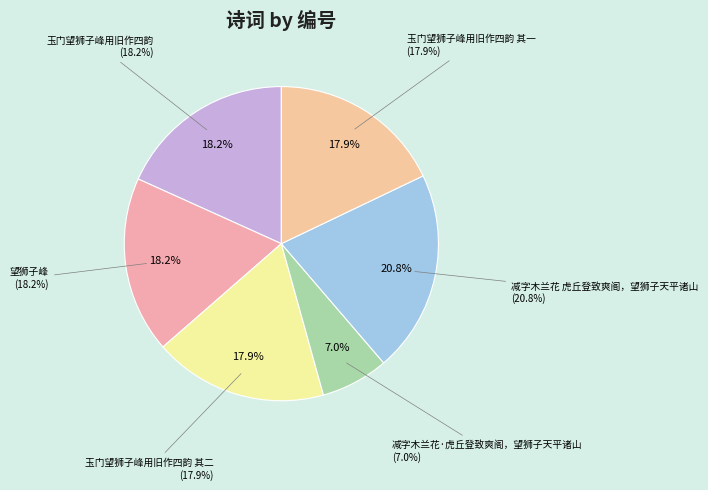

What is the change in value from 玉门望狮子峰用旧作四韵 其二 to 玉门望狮子峰用旧作四韵 其一?

-1